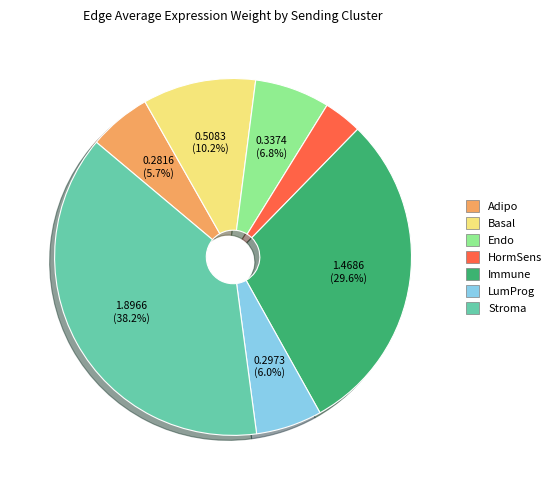

To the nearest percent, what percentage of the pie is Endo?

7%